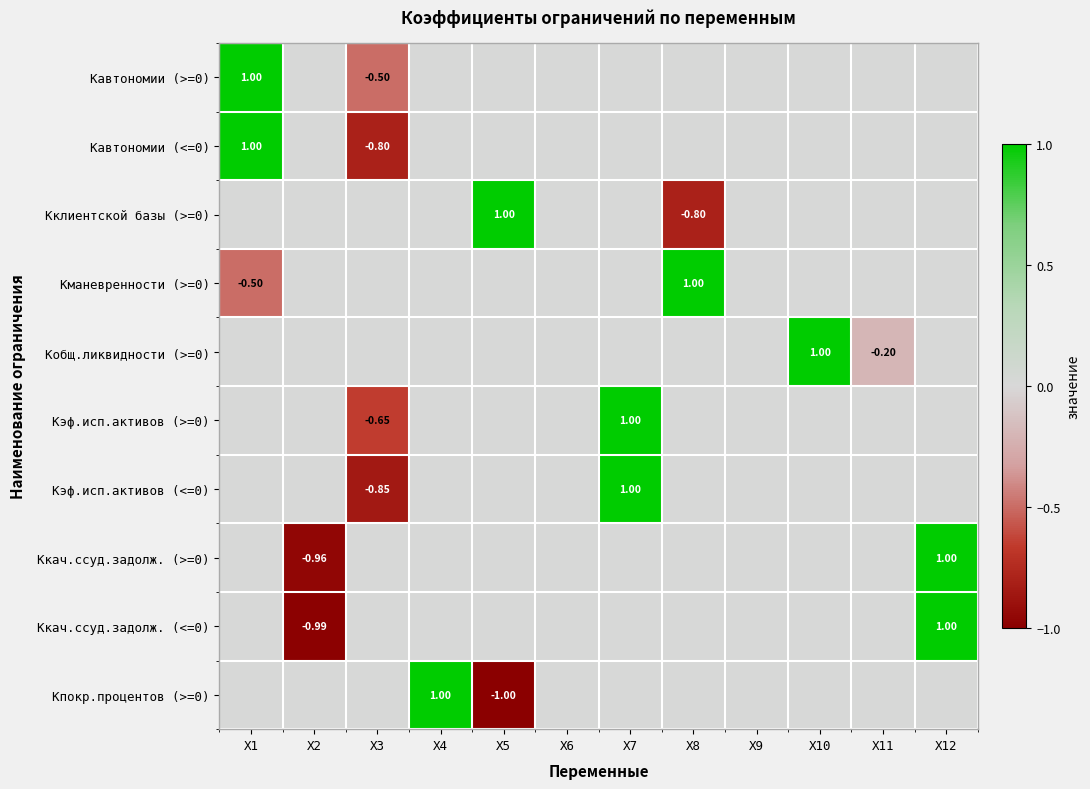

Rank the categories by Ккач.ссуд.задолж. (>=0) value from lowest to highest.

Х2, Х1, Х3, Х4, X5, X6, X7, X8, X9, X10, X11, X12